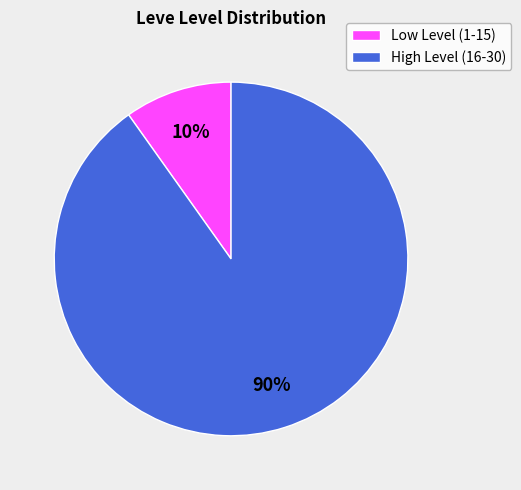

To the nearest percent, what portion does High Level (16-30) represent?

90%